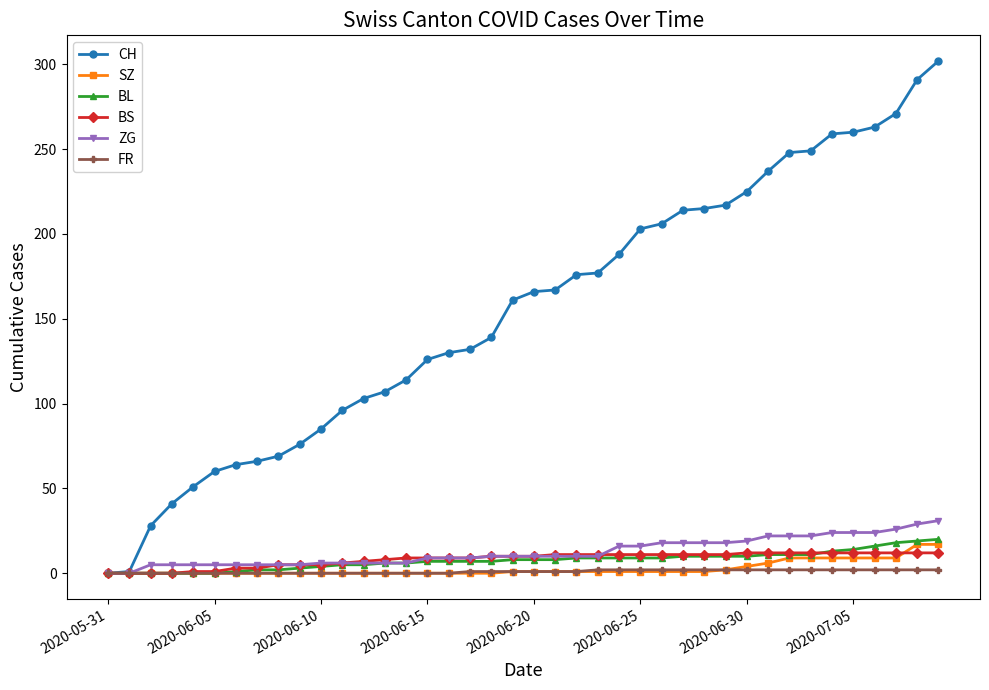

What is the maximum value for SZ?

17